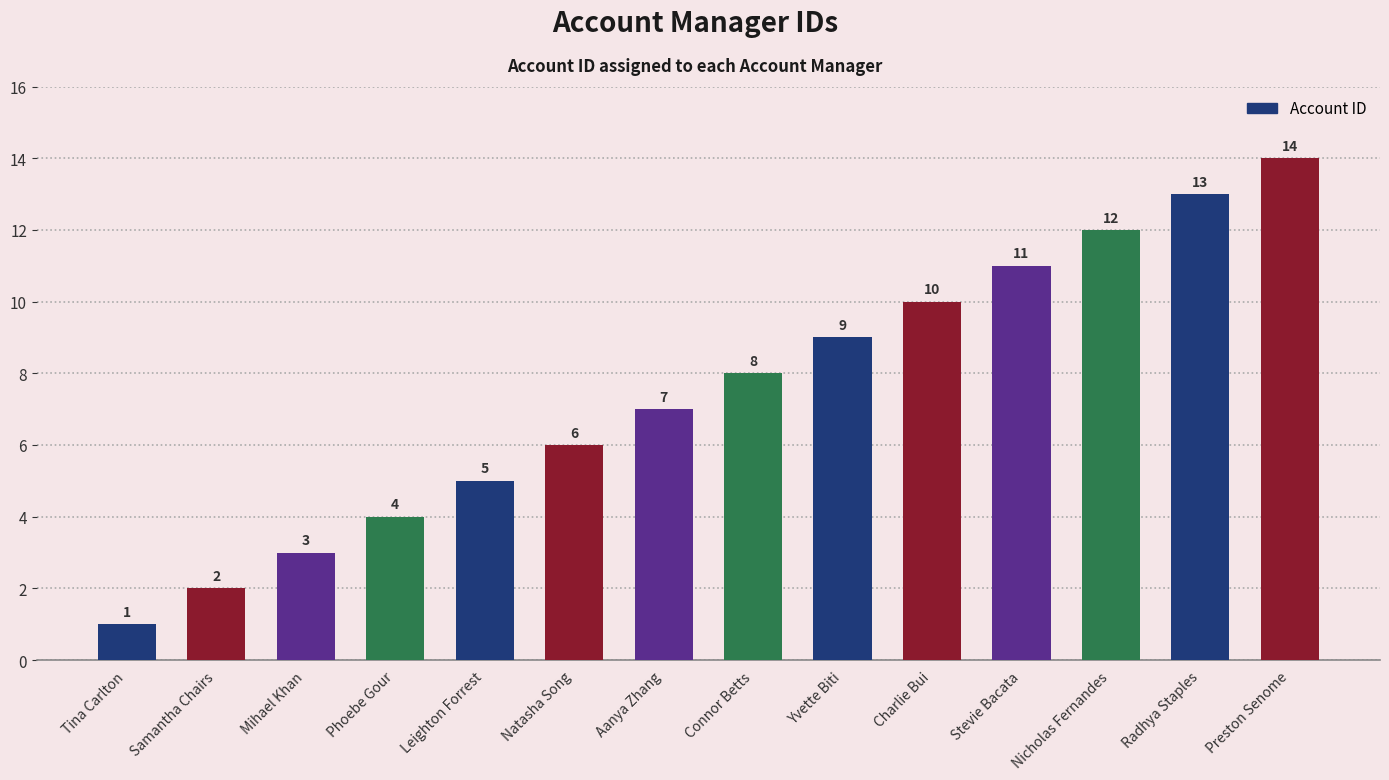

What is the average value?

8